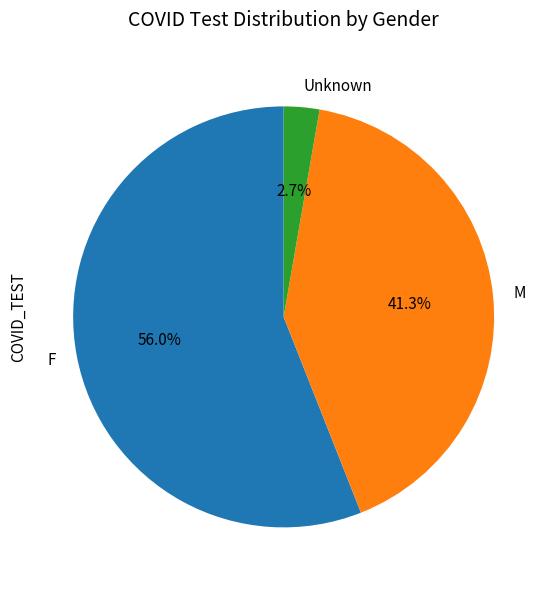

How many slices are in this pie chart?

3